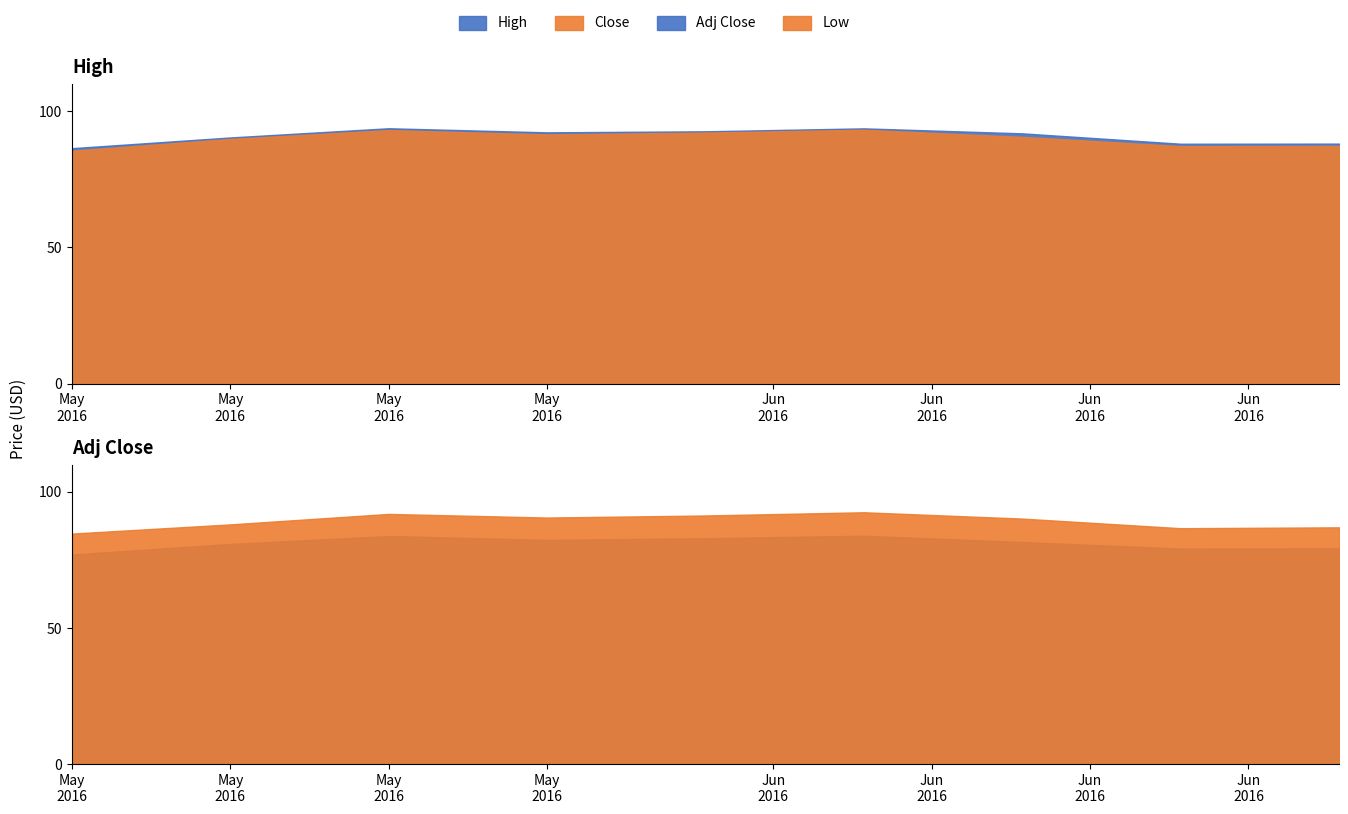

True or false: High and Close cross at least once.

False